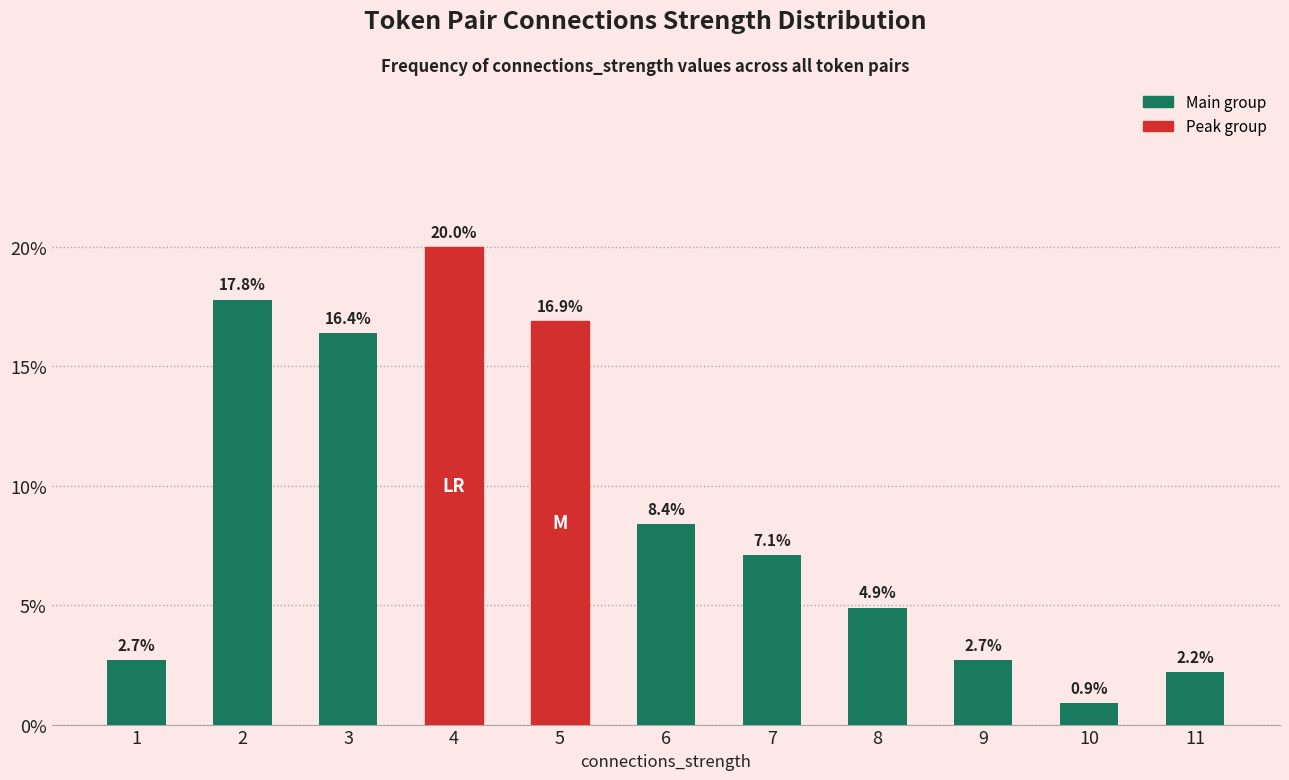

Reading left to right, what are all the values shown in this chart?

1=2.7	2=17.8	3=16.4	4=20.0	5=16.9	6=8.4	7=7.1	8=4.9	9=2.7	10=0.9	11=2.2